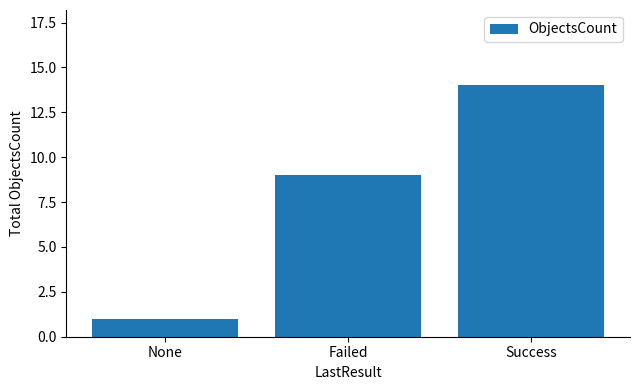

Reading right to left, what are all the values shown in this chart?

Success=14	Failed=9	None=1